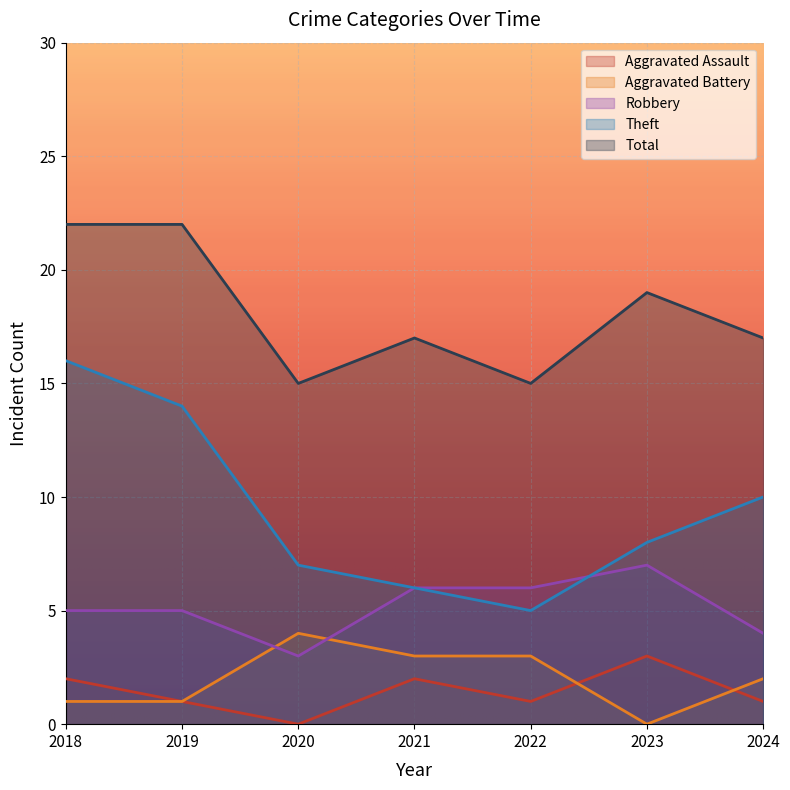

What is the approximate value of Robbery at 2021?

6